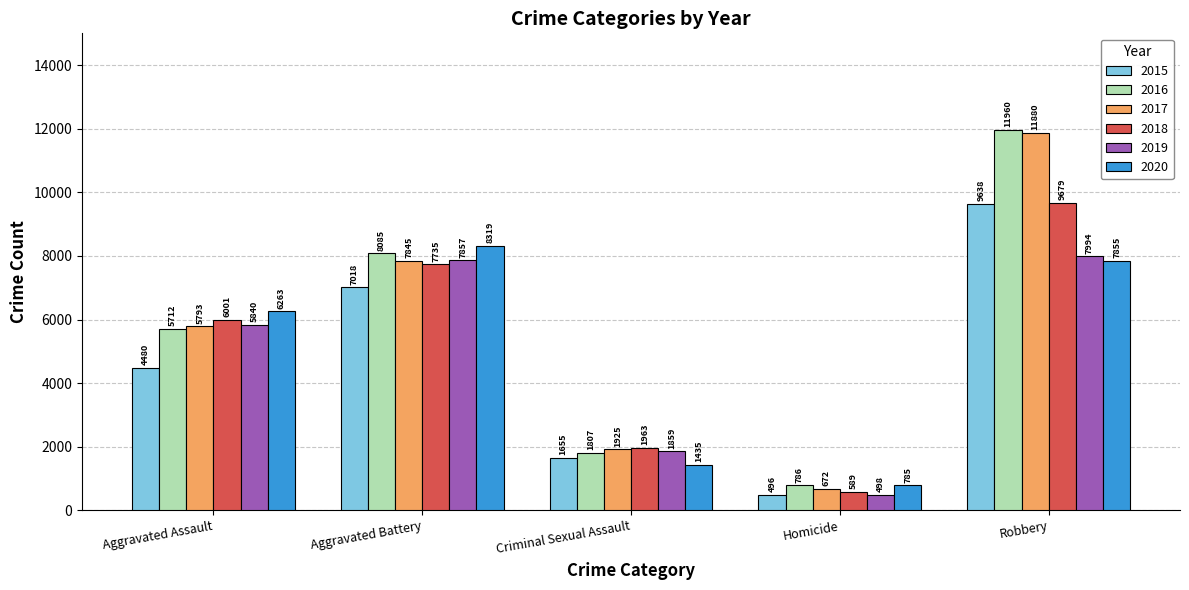

What position from the right is Robbery?

1